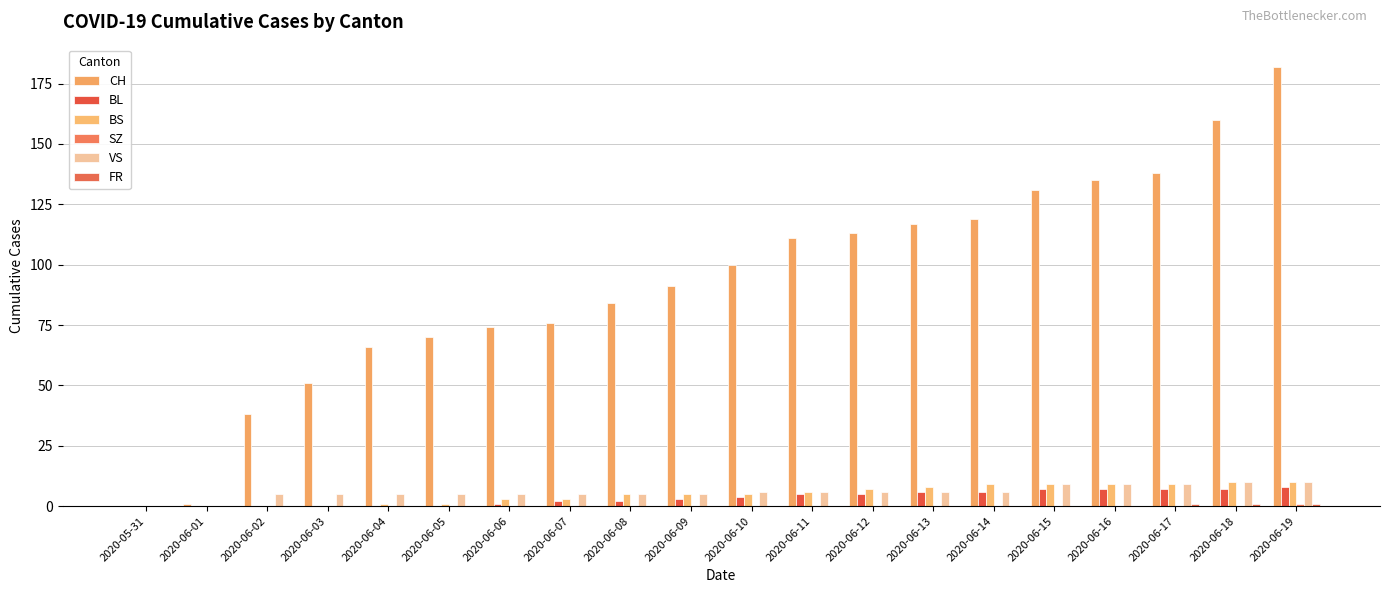

Is it true that BL equals 0 at 2020-06-05?

True